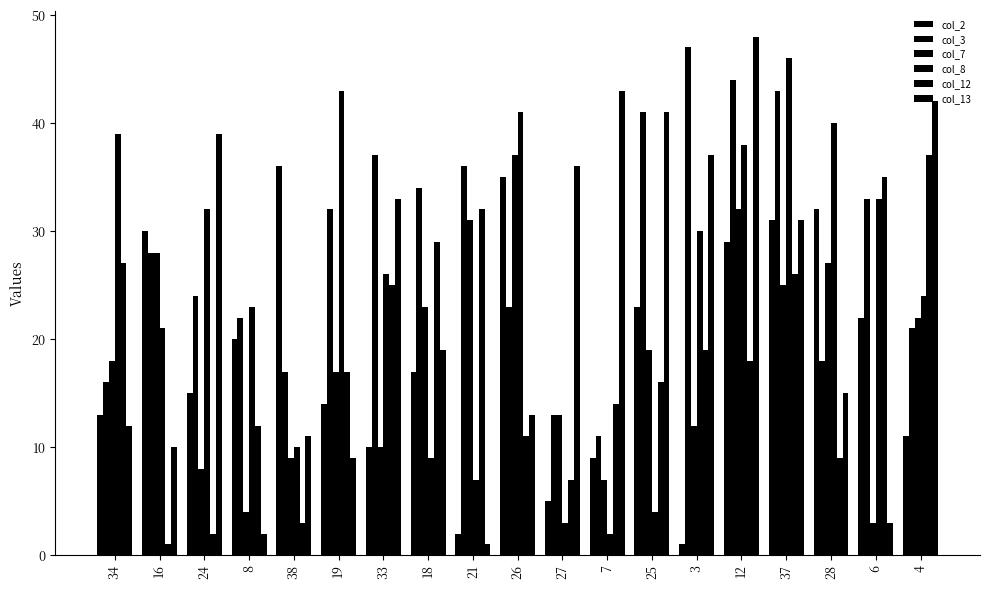

At which label does col_12 reach its minimum?

16